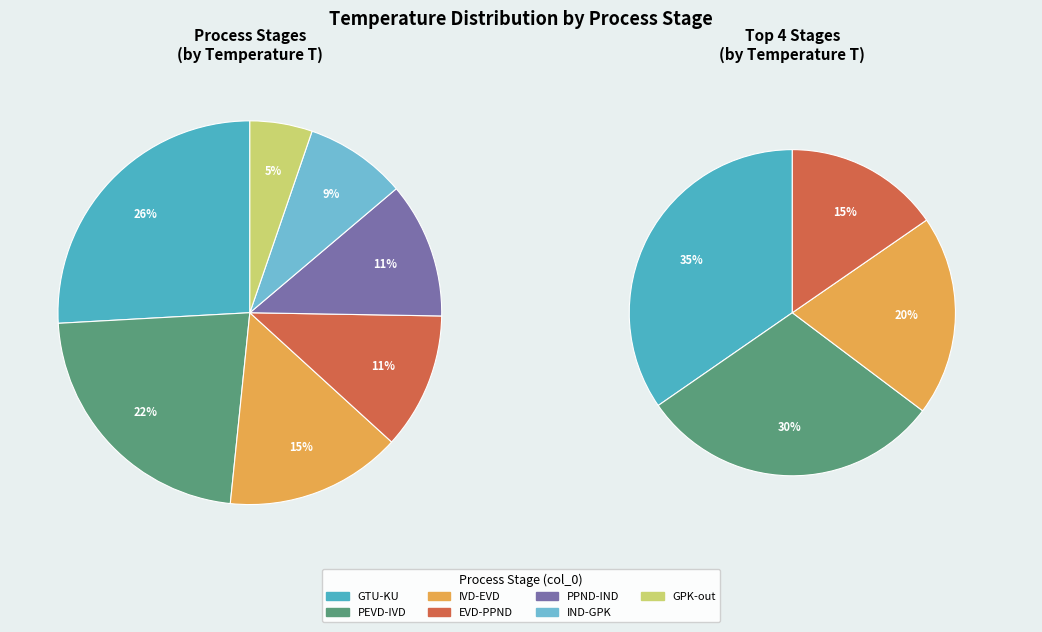

How many segments does this pie chart have?

7